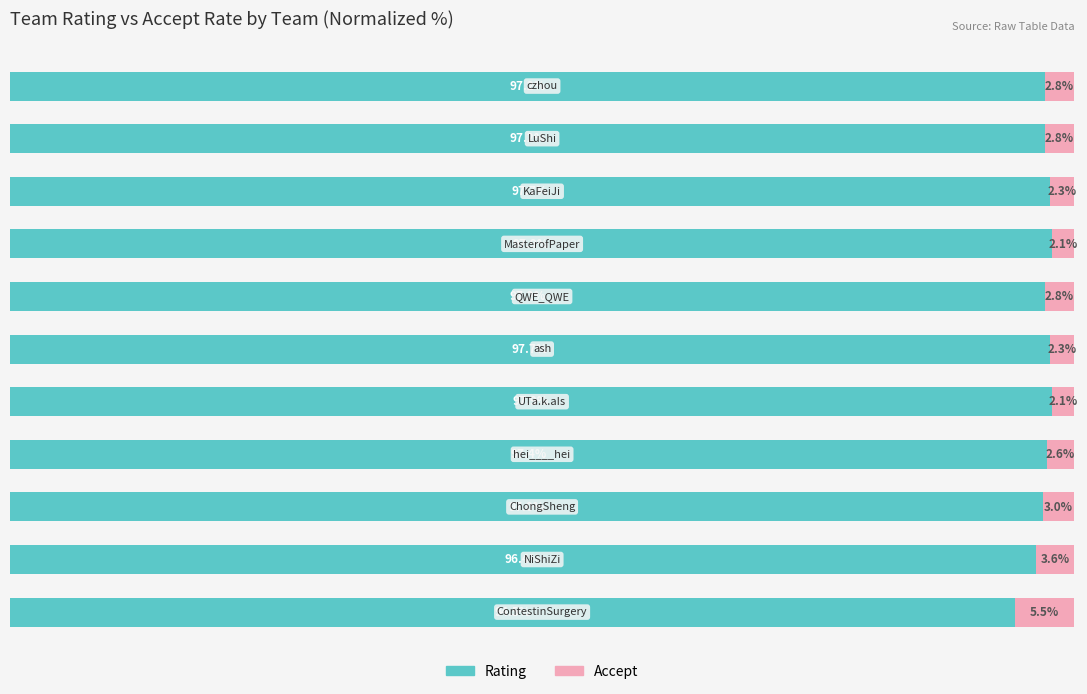

Reading left to right, extract all data points from this chart.

Rating (normalized): 0=94.5	1=96.4	2=97.0	3=97.4	4=97.9	5=97.7	6=97.2	7=97.9	8=97.7	9=97.2	10=97.2
Accept (normalized): 0=5.5	1=3.6	2=3.0	3=2.6	4=2.1	5=2.3	6=2.8	7=2.1	8=2.3	9=2.8	10=2.8